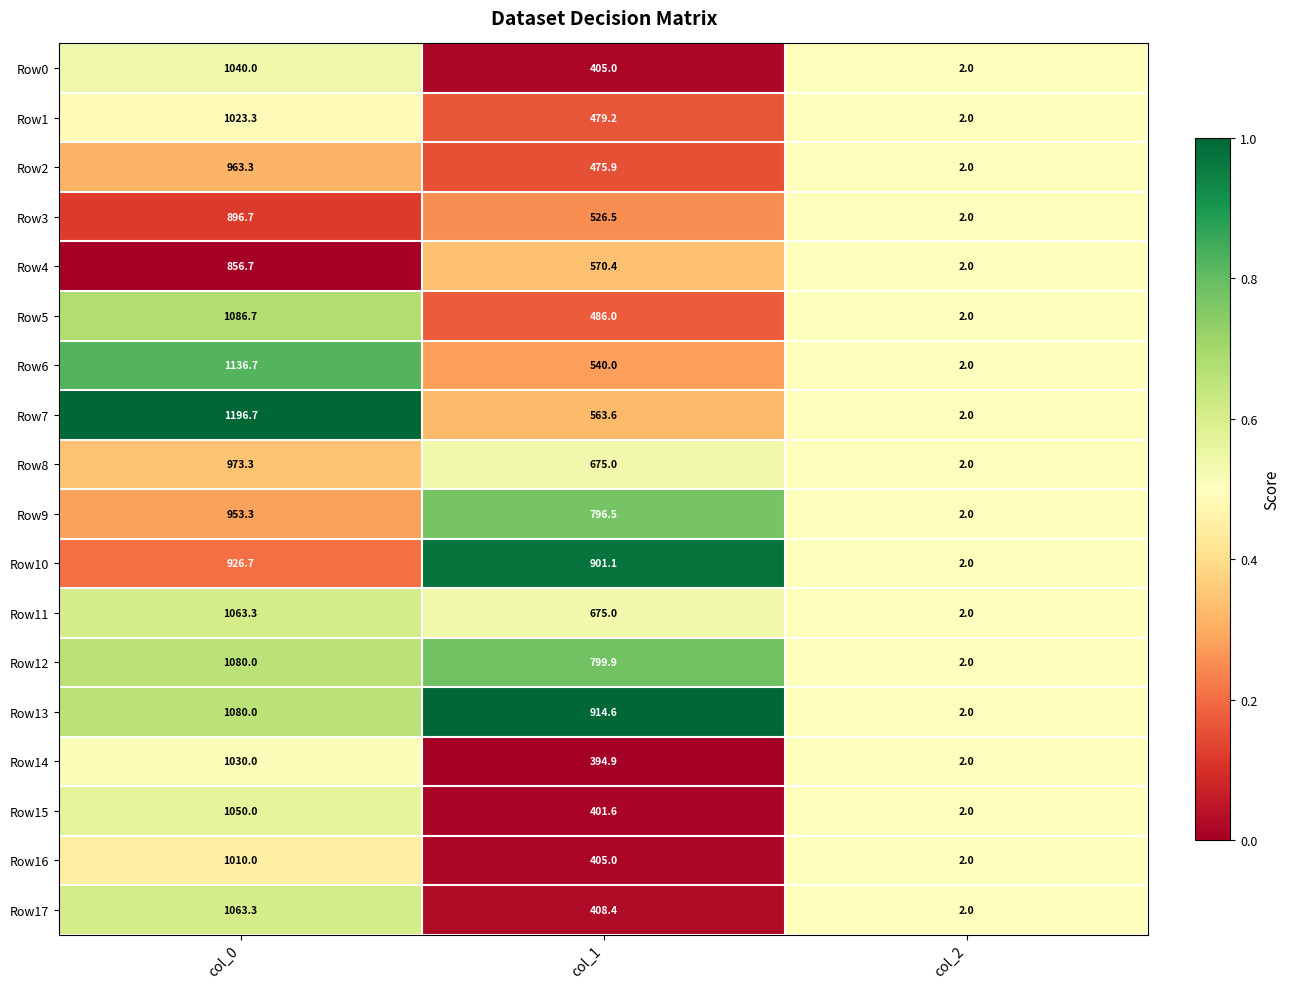

At which category is the sum across all series the highest?

col_0